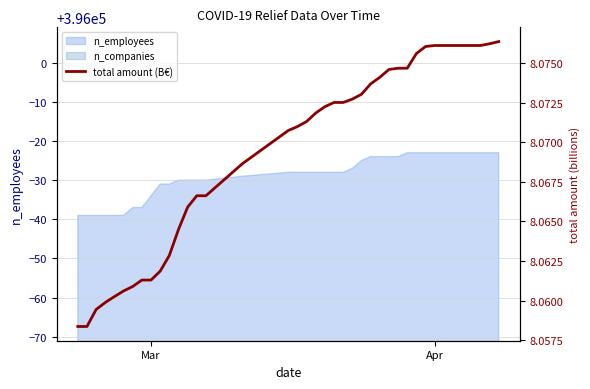

The value of n_employees at Mar is 395966. True or false?

True